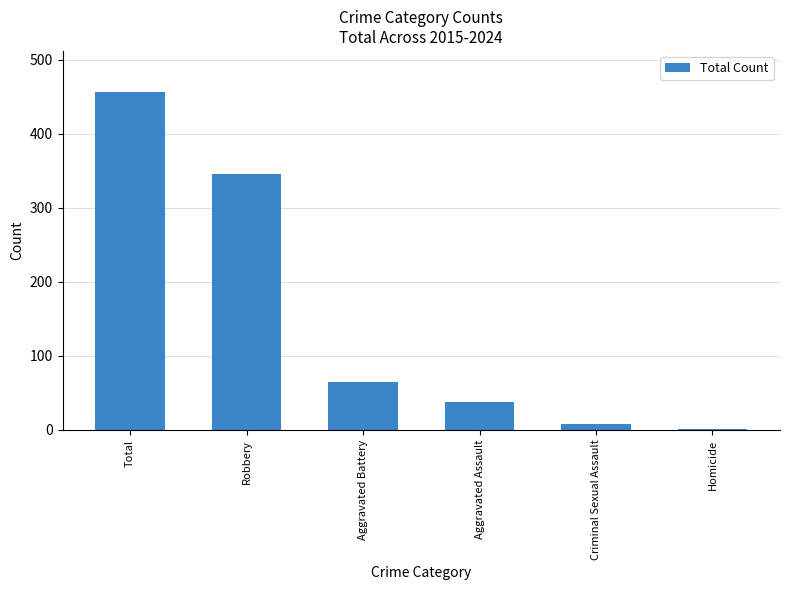

What is the sum of the values at Total and Robbery?

802